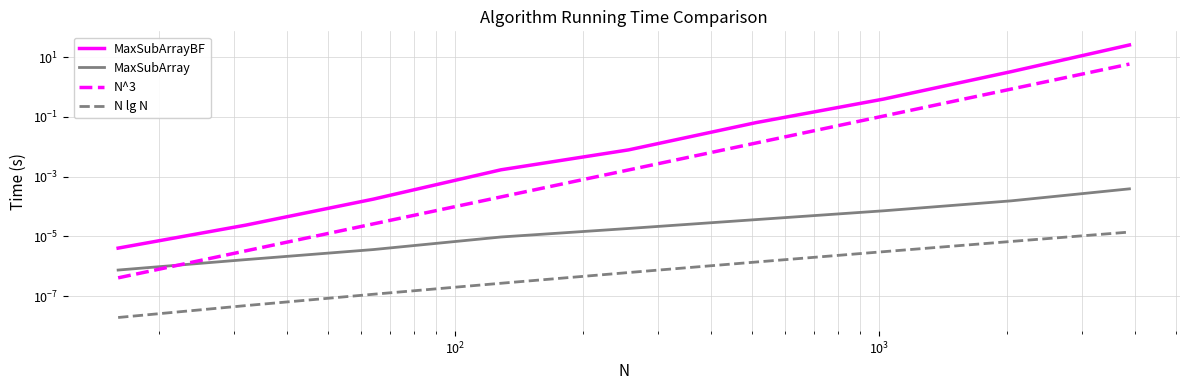

List the series in order of their peak value, highest first.

MaxSubArrayBF, N^3, MaxSubArray, N lg N